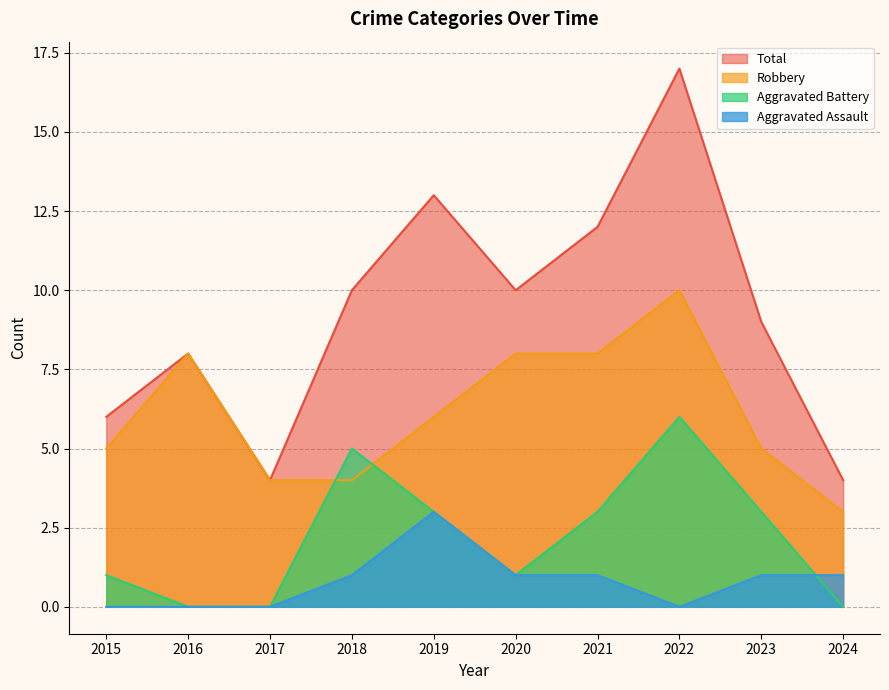

How many series are shown in this chart?

4